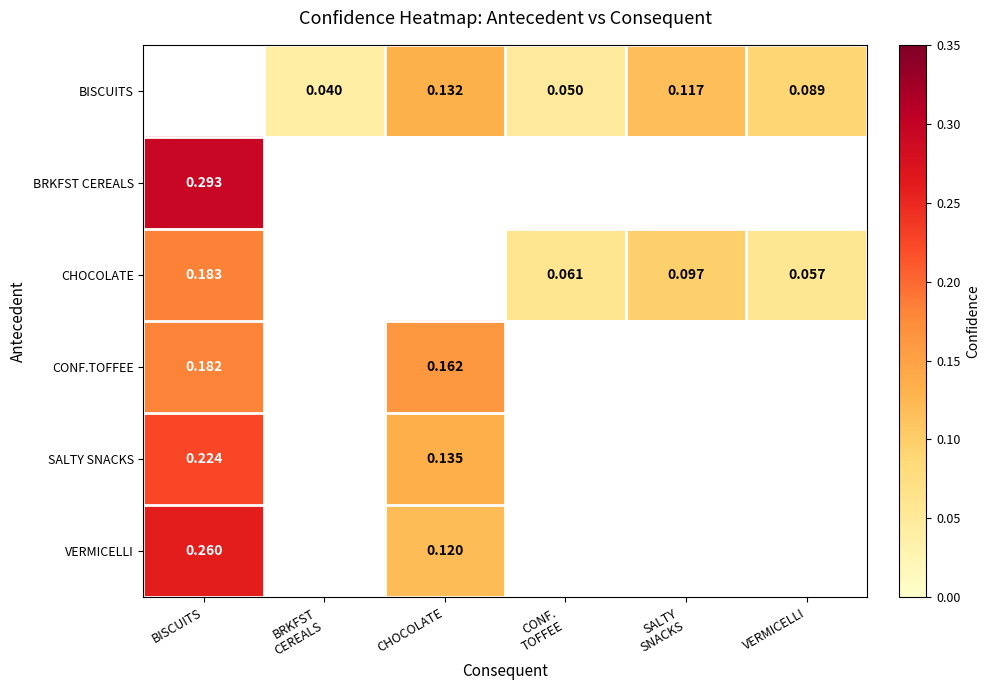

Is the value of SALTY SNACKS at SALTY SNACKS greater than the value of CONF.TOFFEE at CONF. TOFFEE?

No